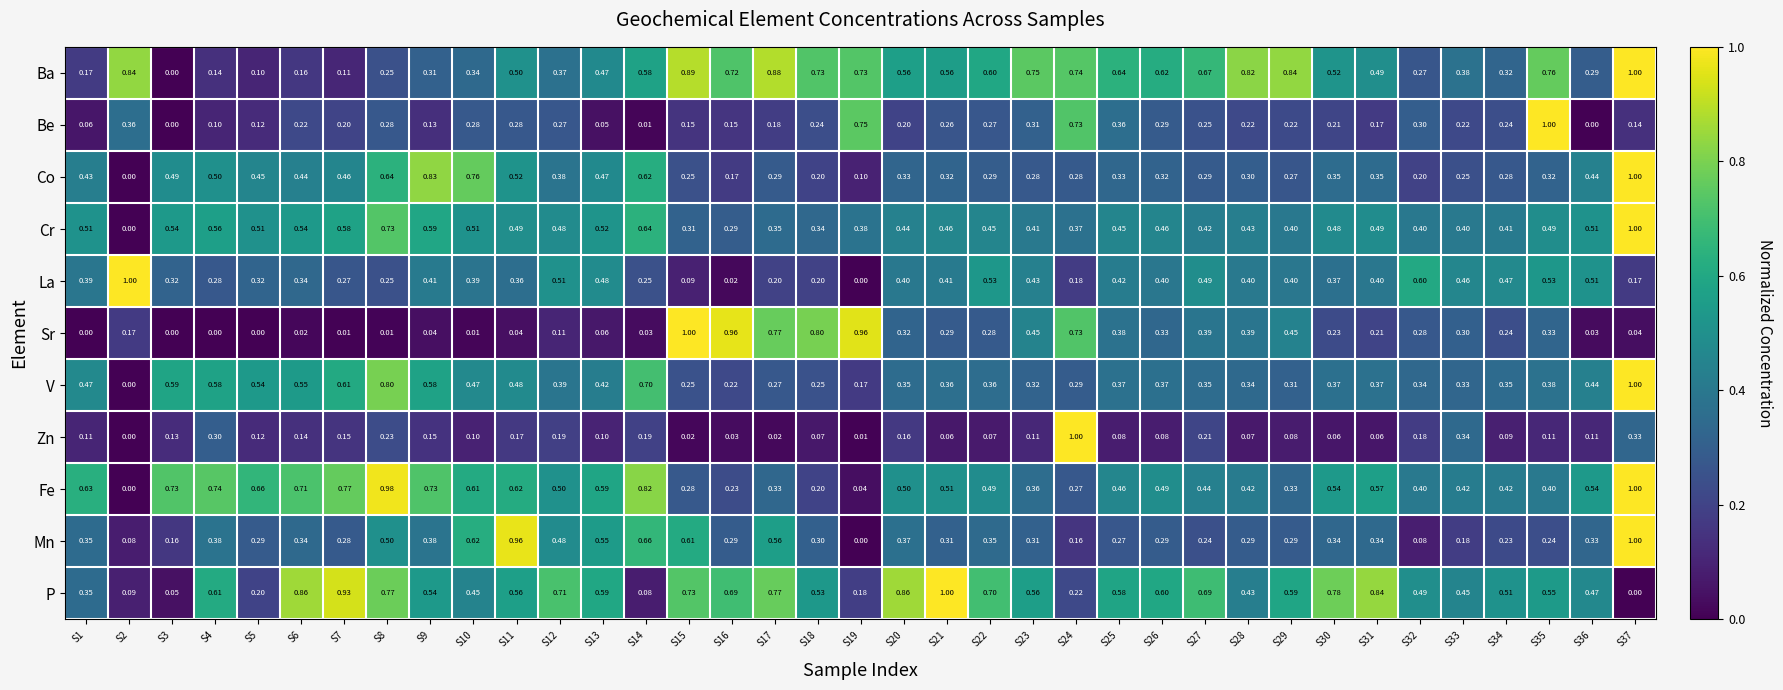

Which series changed the most between S17 and S35?

Be